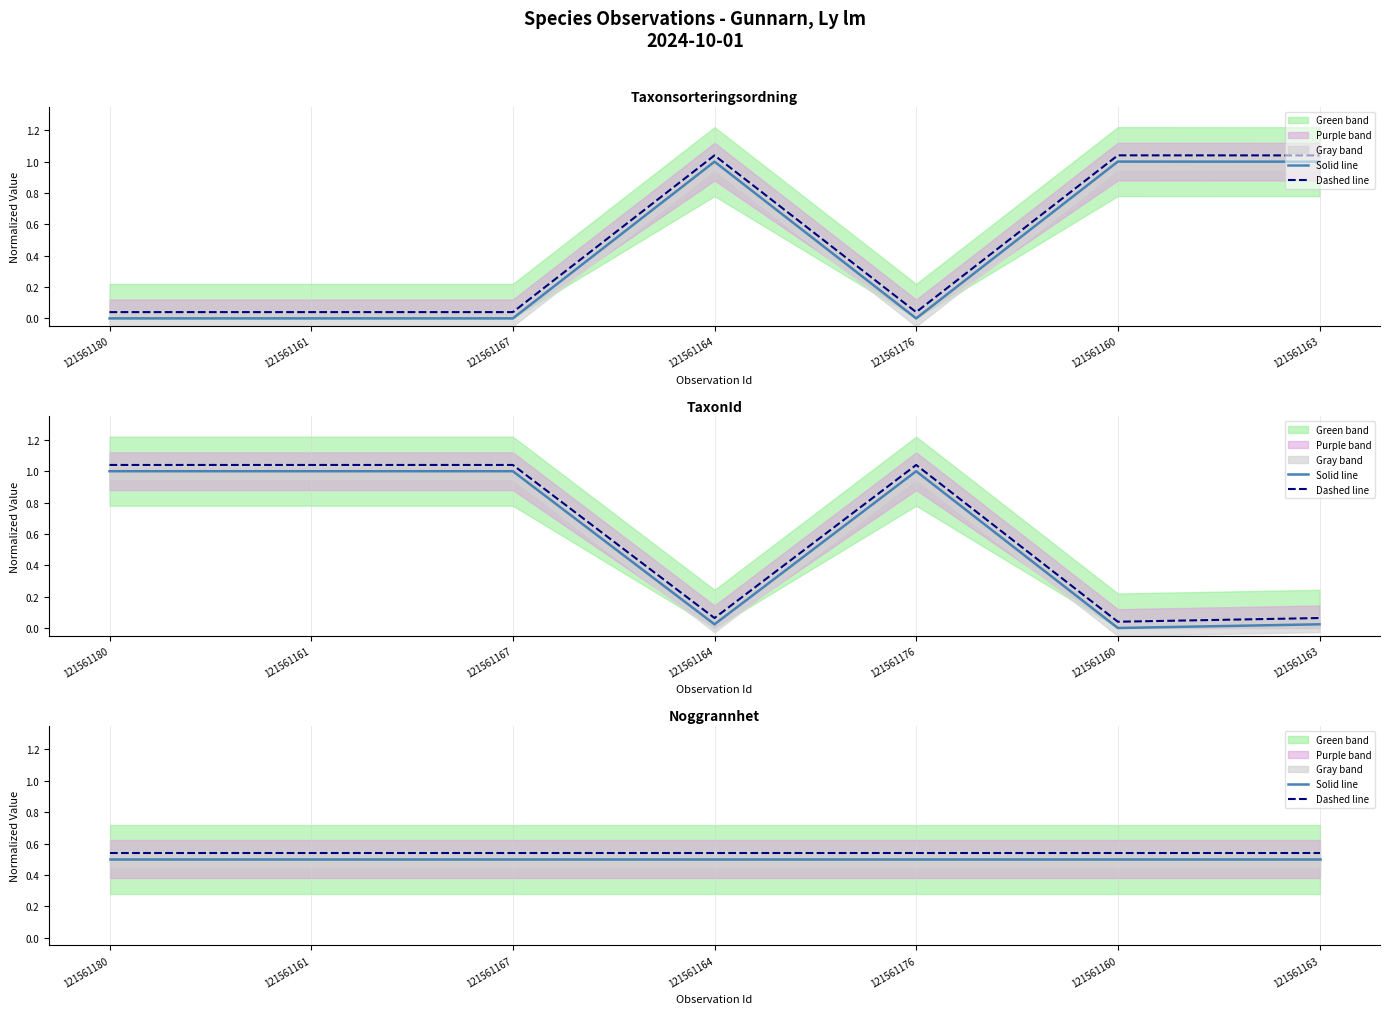

At which category does the chart reach its peak across all series?

121561180